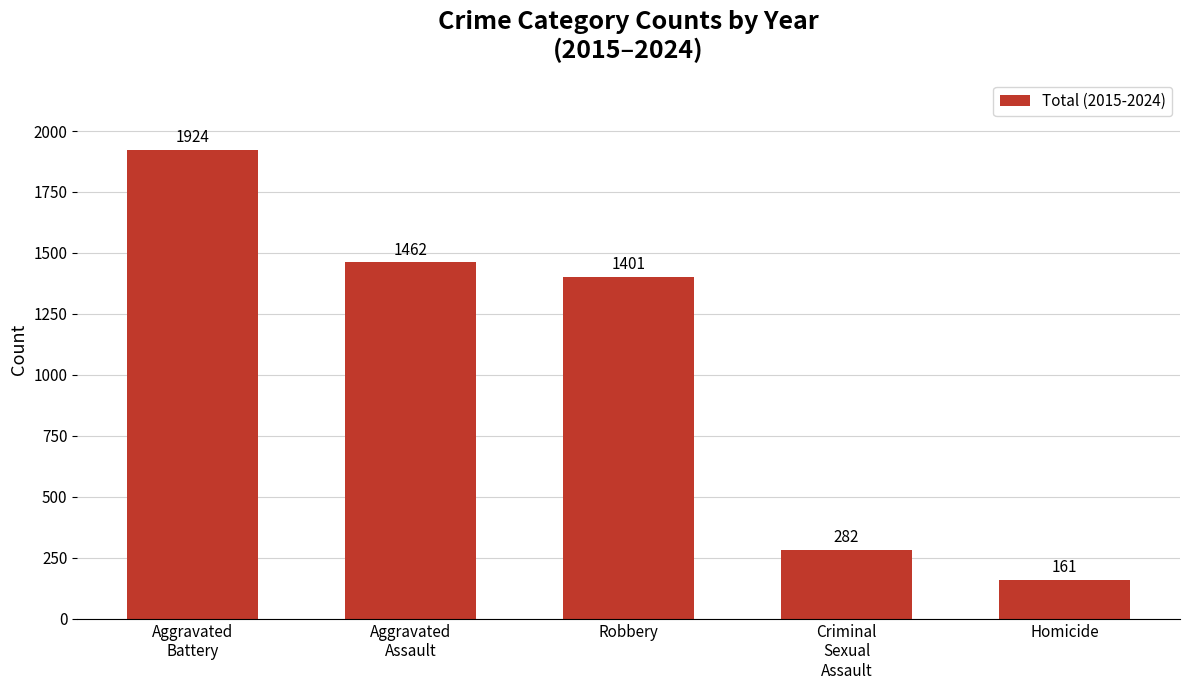

What is the difference between the second highest and second lowest values?

1180